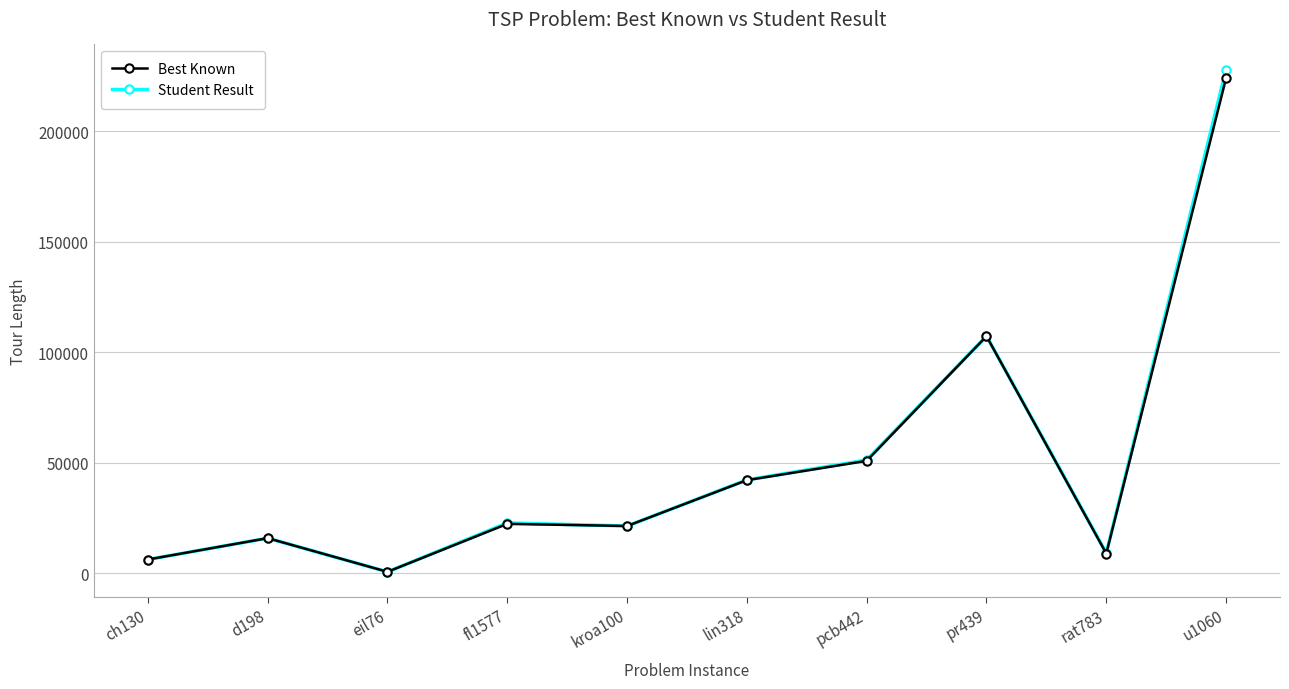

Reading left to right, what are all the values shown in this chart?

Best Known: ch130=6110	d198=15780	eil76=538	fl1577=22249	kroa100=21282	lin318=42029	pcb442=50778	pr439=107217	rat783=8806	u1060=224094
Student Result: ch130=6110	d198=15780	eil76=538	fl1577=22660	kroa100=21282	lin318=42163	pcb442=51171	pr439=107292	rat783=9039	u1060=227939